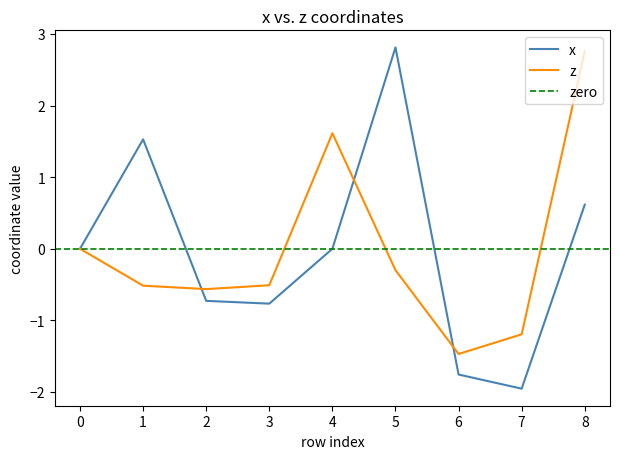

Where do z and x first cross each other?

1 and 2